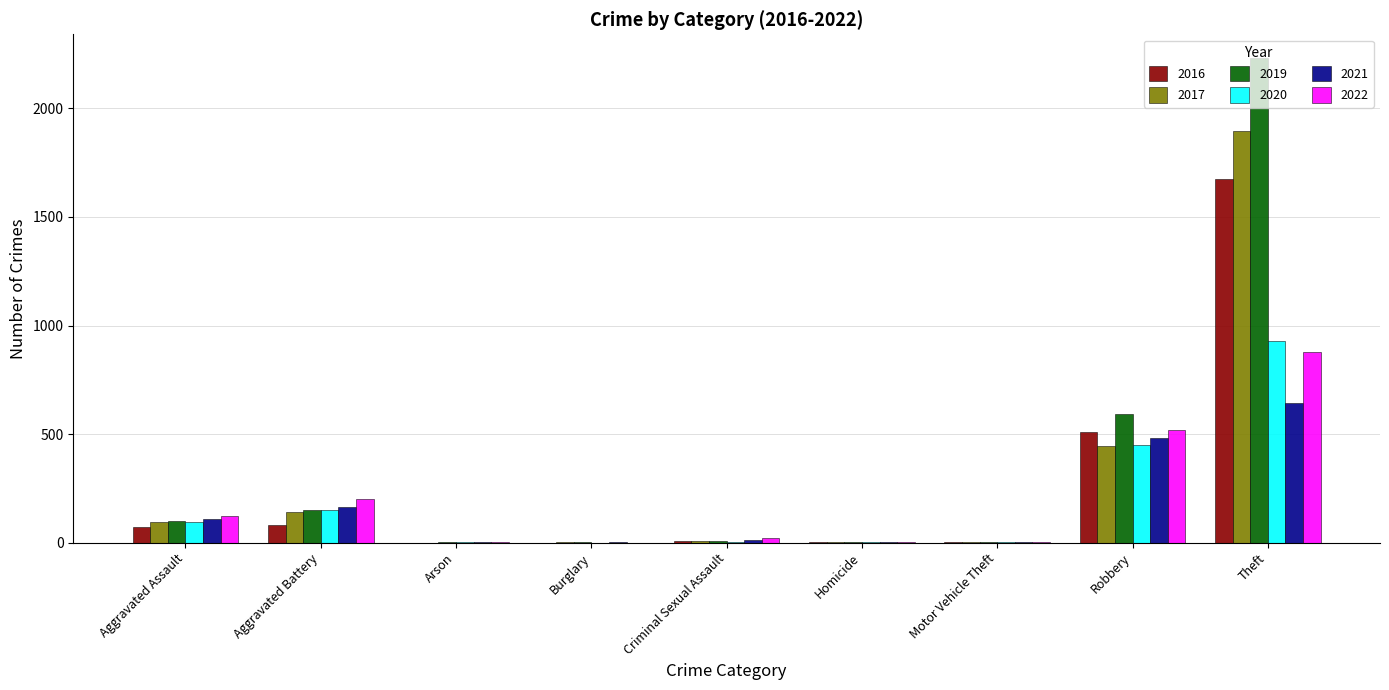

Are the bars horizontal?

No